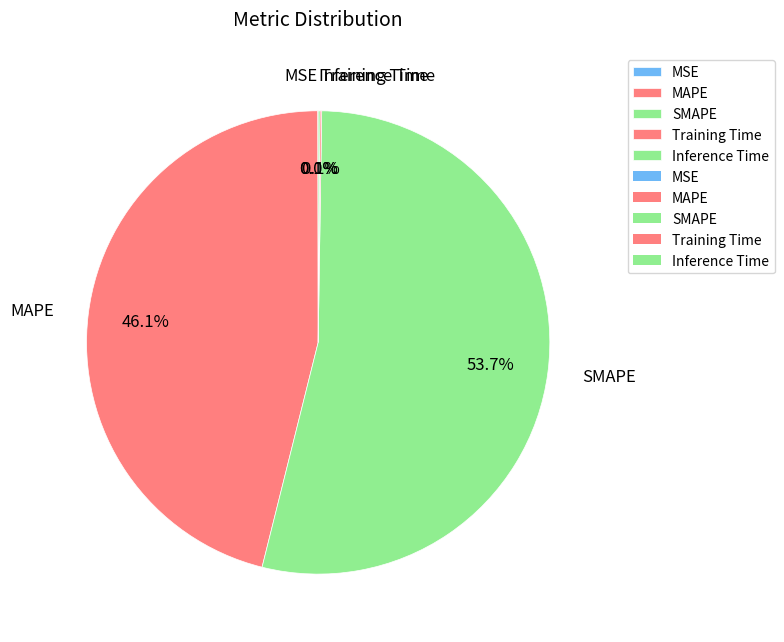

Which category has the biggest portion of the pie?

SMAPE